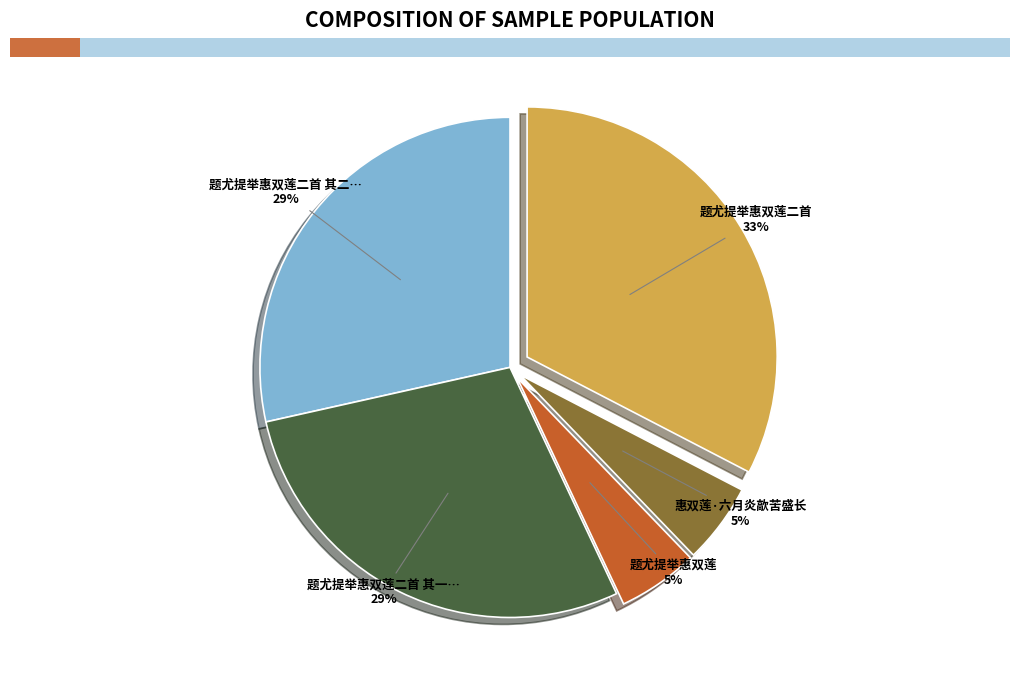

To the nearest percent, what is the average slice percentage?

20%